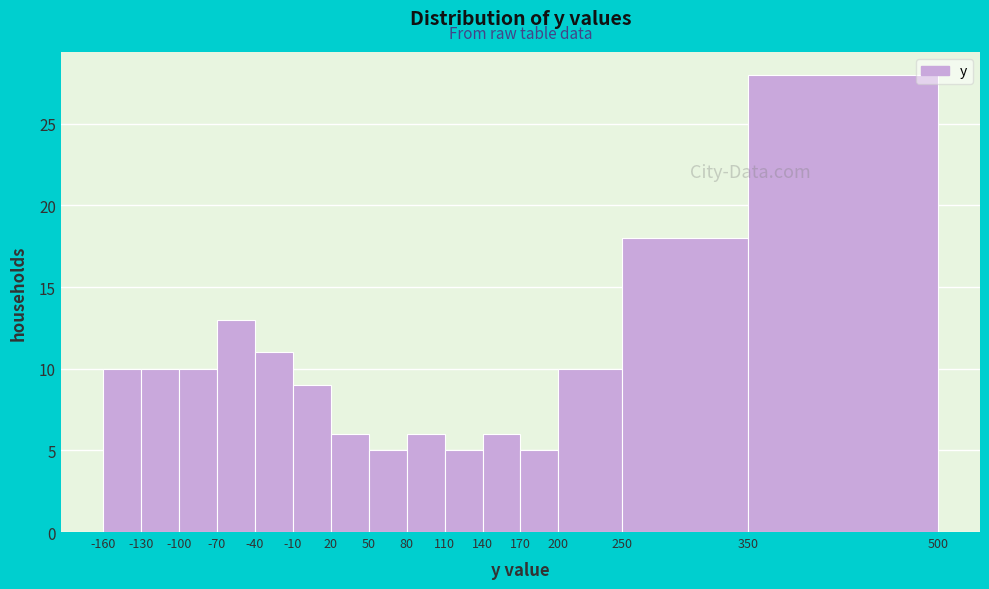

What is the height of the bar covering -70 to -40 on the x-axis? The values are not printed on the chart, so give them approximately, as read against the axis.

13